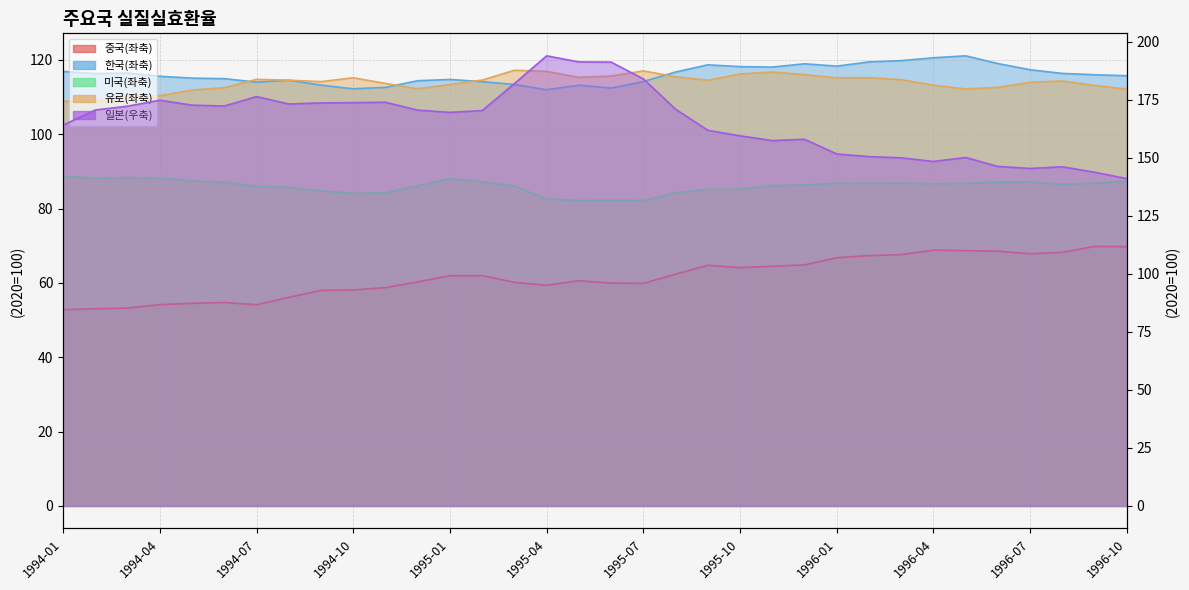

What is the label of the 18th point from the right?

1995-05